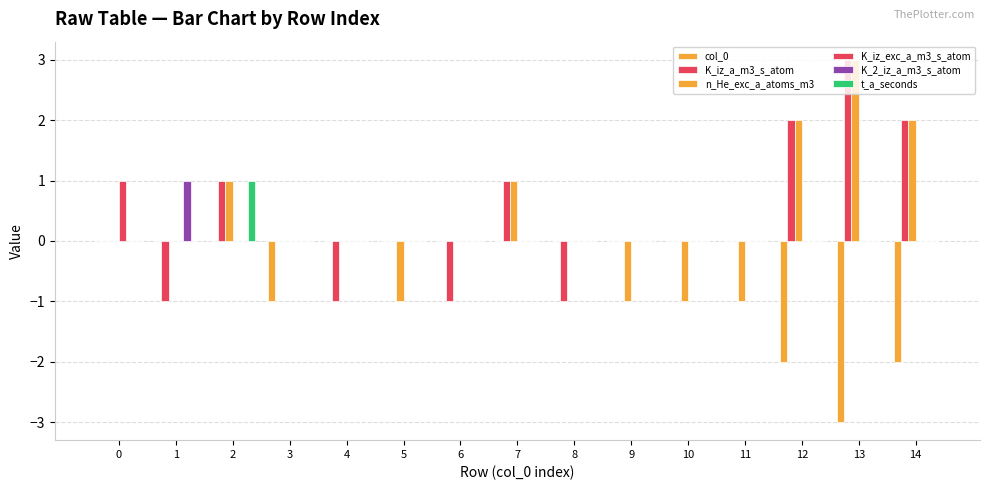

What is the sum of the K_iz_a_m3_s_atom values at 8 and 4?

-2